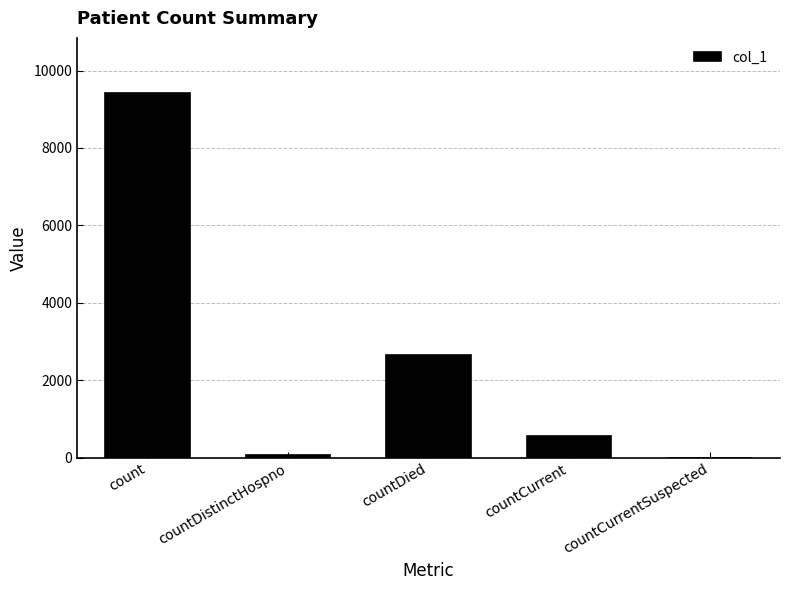

Are the bars horizontal?

No